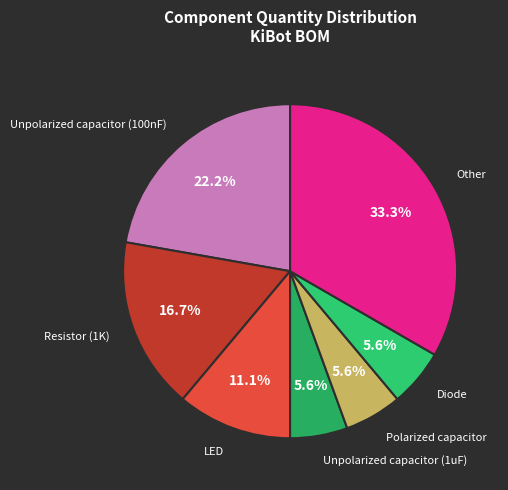

Which category has the biggest portion of the pie?

Other